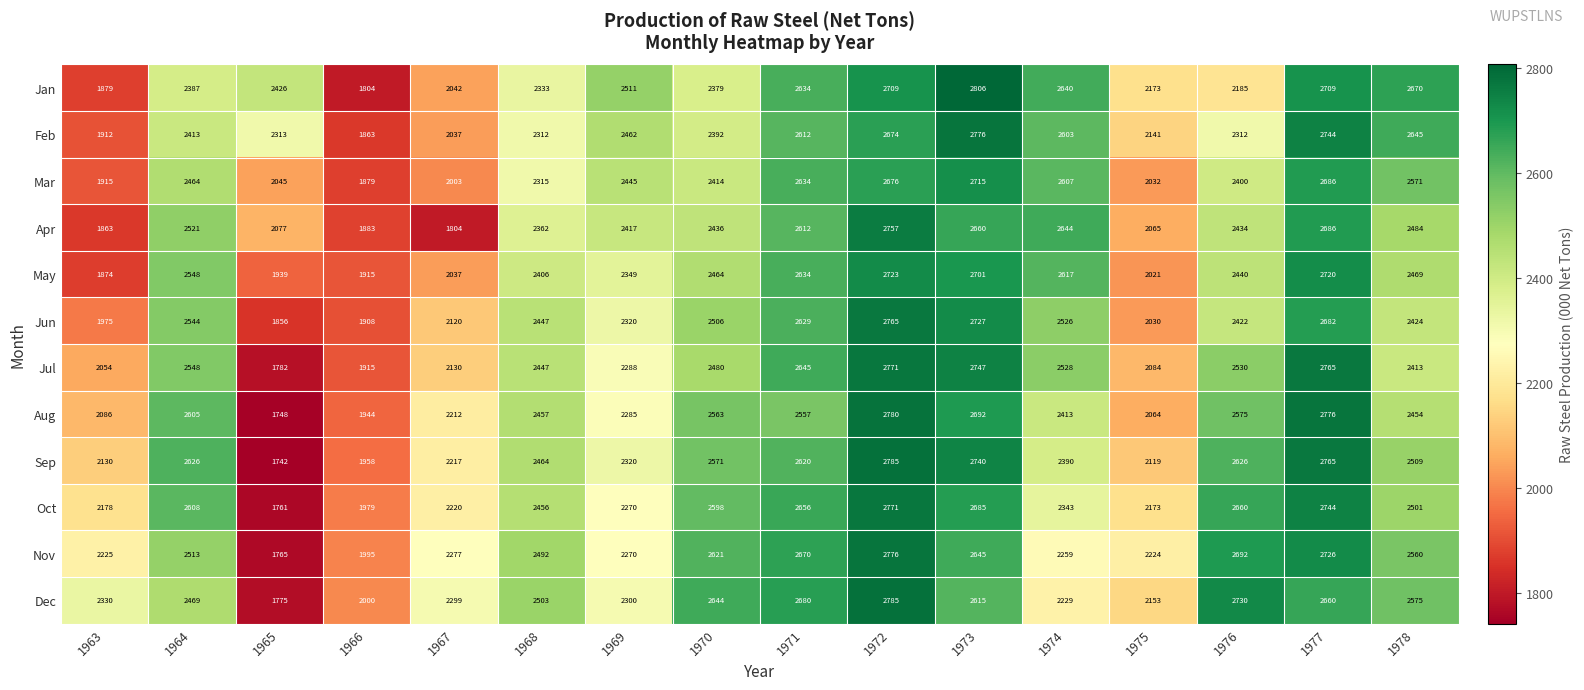

What is the spread (max minus min) of values at 1968?

191